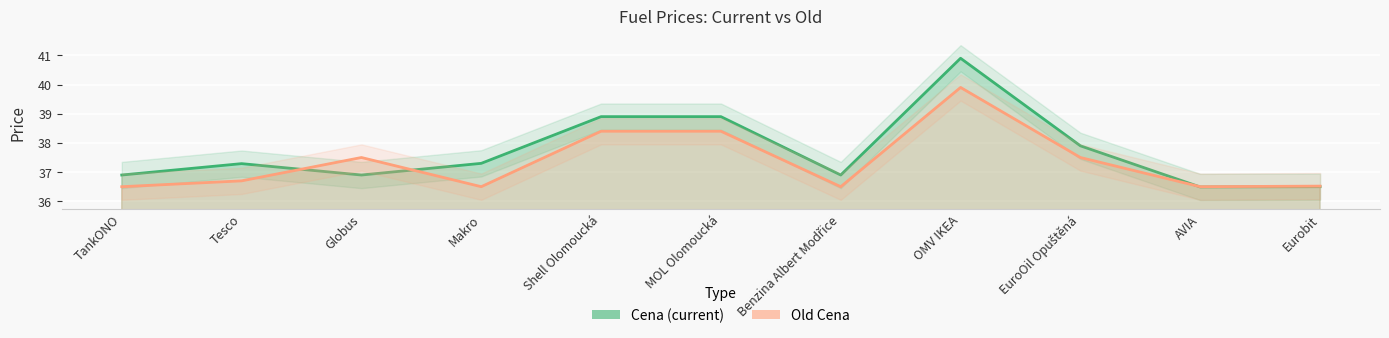

How many times do Cena and Old Cena cross each other?

3